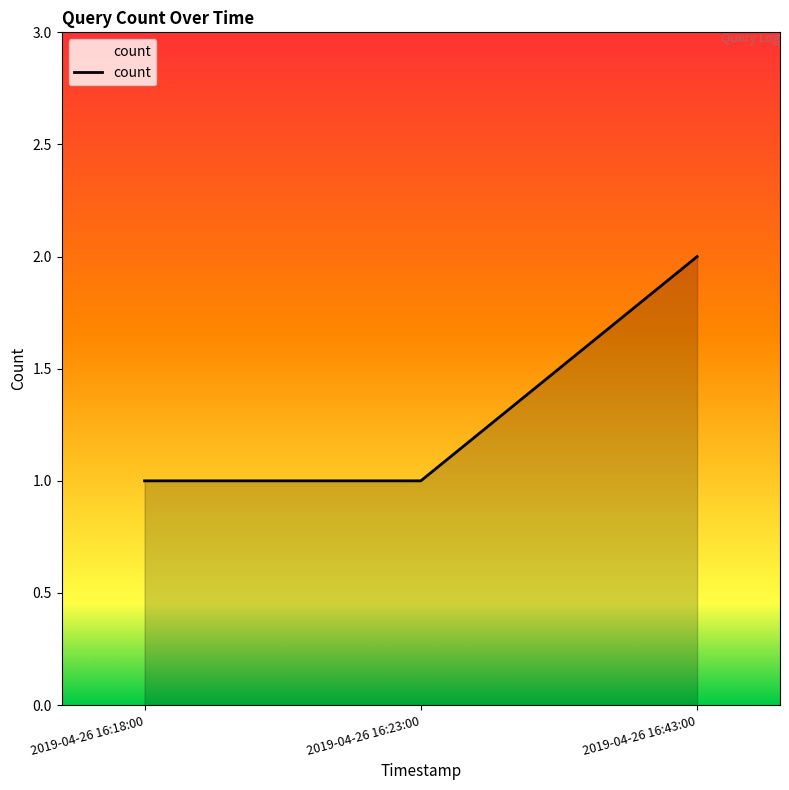

True or false: the data shows 2 at 2019-04-26 16:43:00.

True